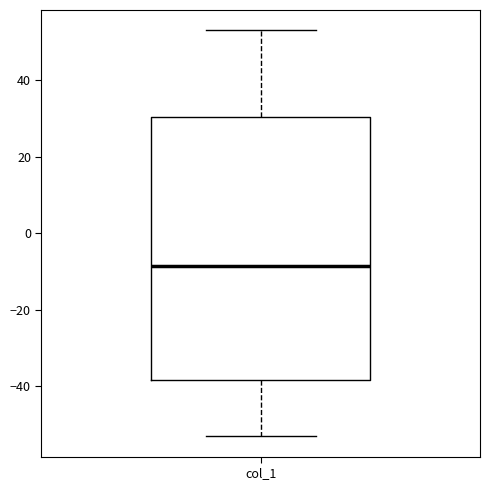

Where does the upper whisker of the box for col_1 end on the y-axis? The values are not printed on the chart, so give them approximately, as read against the axis.

54